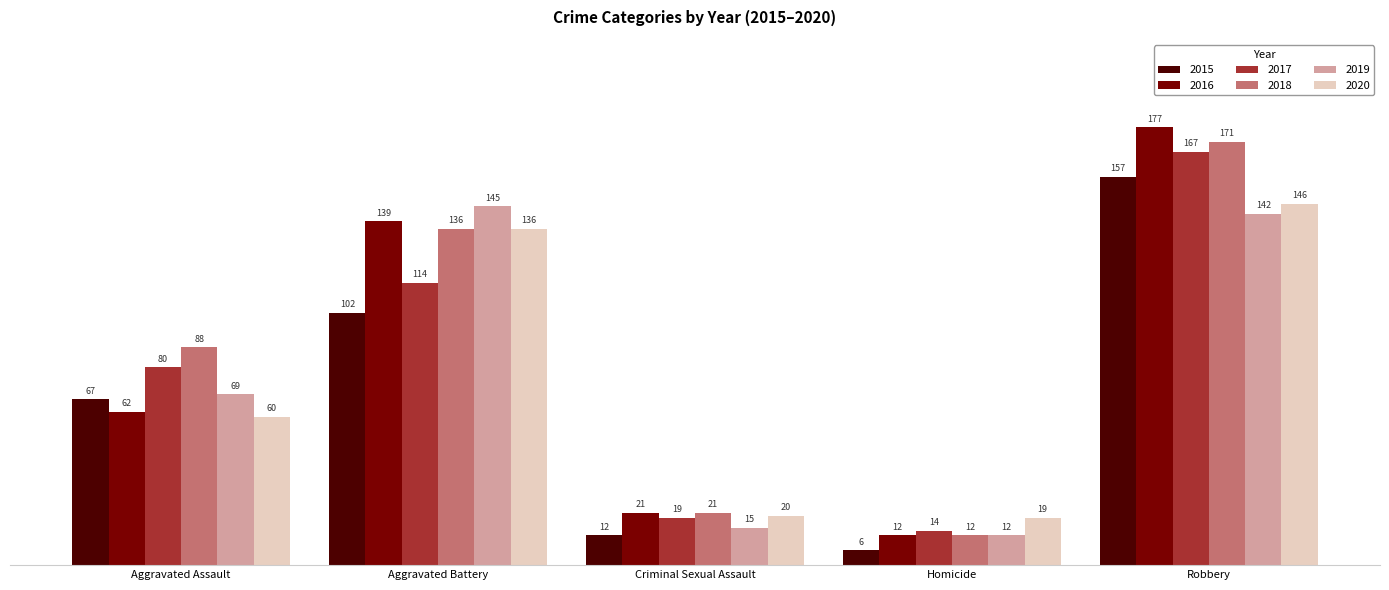

What is the difference between the highest and lowest values at Criminal Sexual Assault?

9